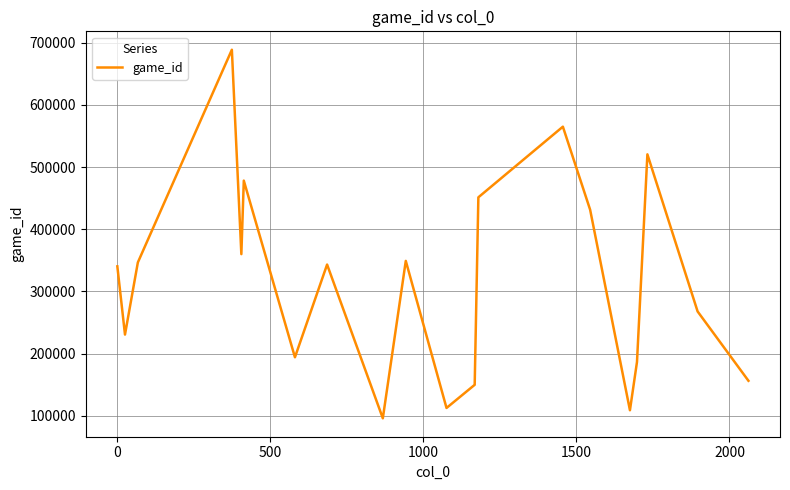

What is the difference between the maximum and minimum values?

592678